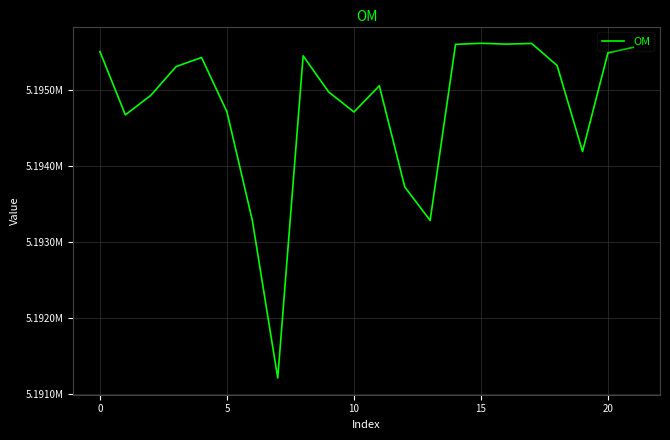

Which label corresponds to the smallest value in the chart?

7